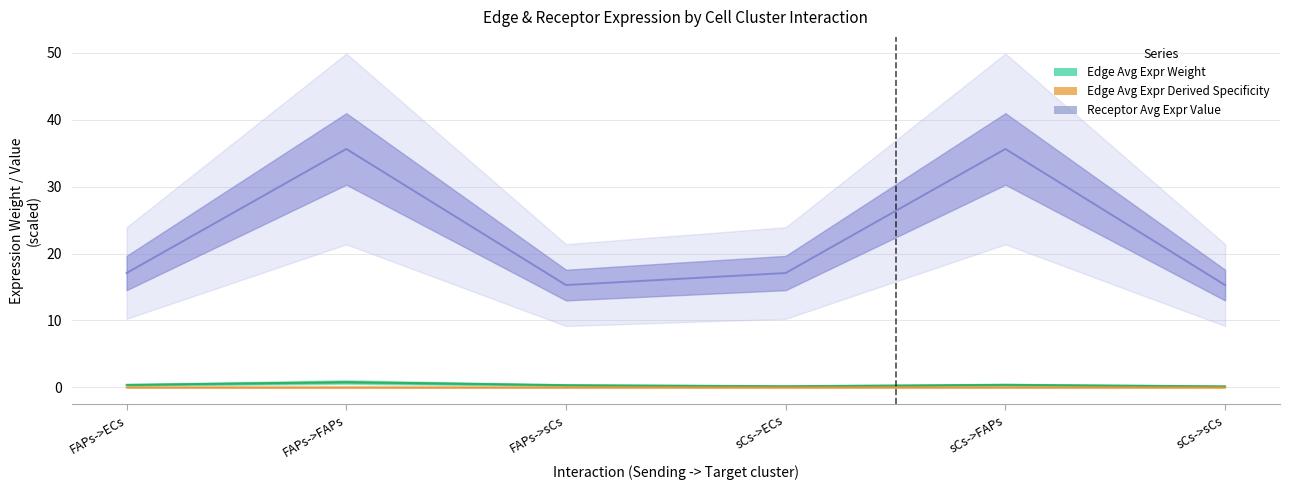

Rank the series at sCs->FAPs from highest to lowest value.

Receptor average expression value, Edge average expression weight, Edge avg expression derived specificity